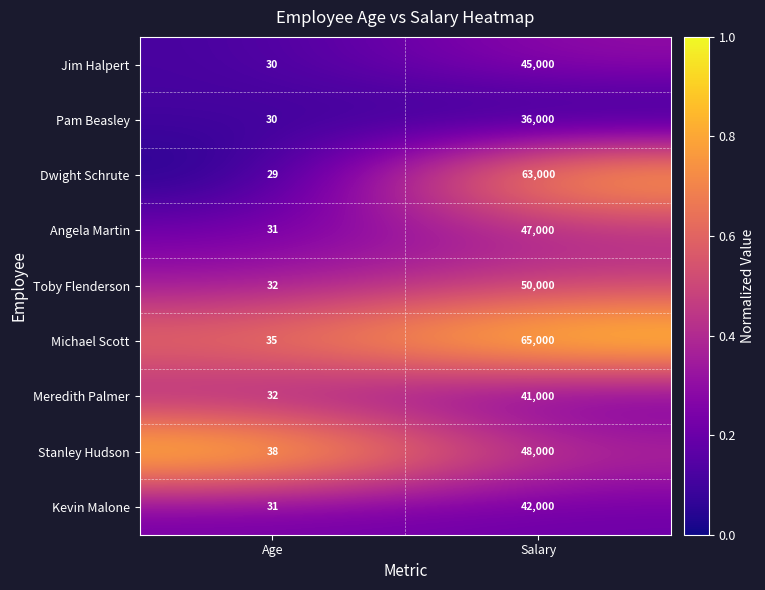

True or false: Toby Flenderson has a value of 32 at Age.

True